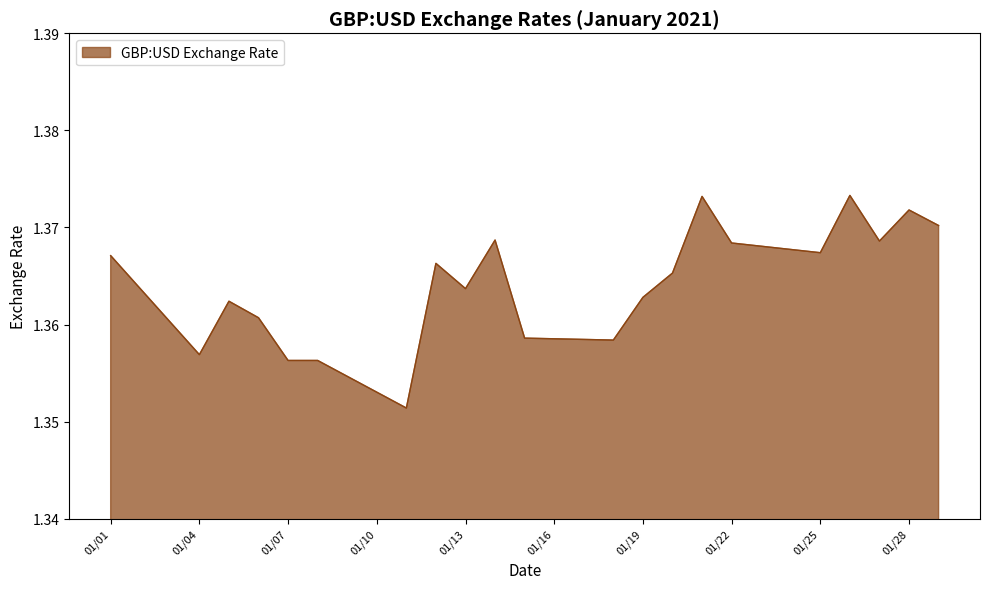

What is the value of the 1st point from the left?

1.4